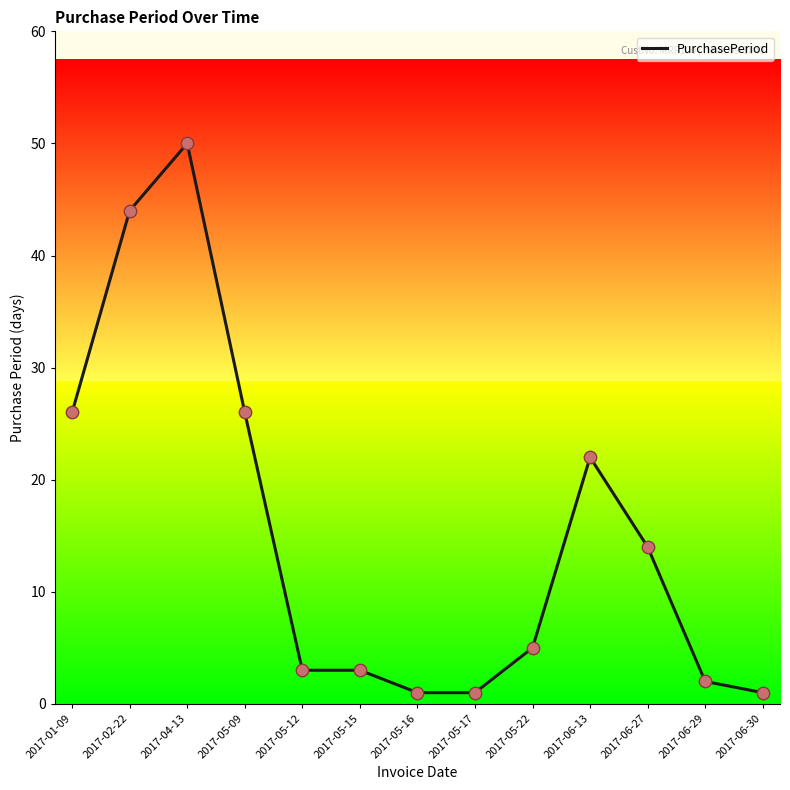

Approximately how many times larger is the value at 2017-05-12 compared to 2017-05-15?

1.0